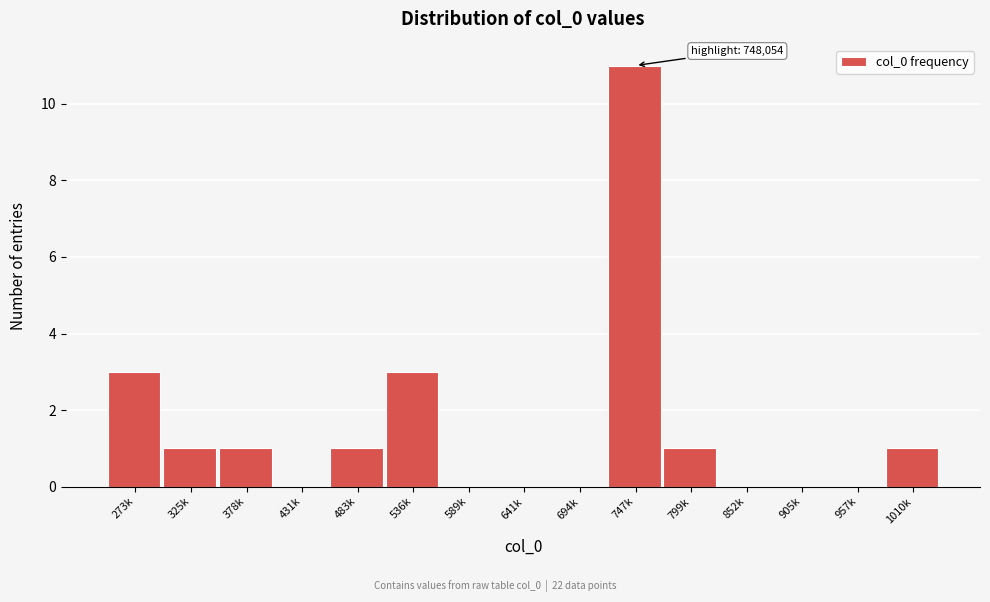

Reading left to right, what are all the values shown in this chart?

273k=3	325k=1	378k=1	431k=0	483k=1	536k=3	589k=0	641k=0	694k=0	747k=11	799k=1	852k=0	905k=0	957k=0	1010k=1